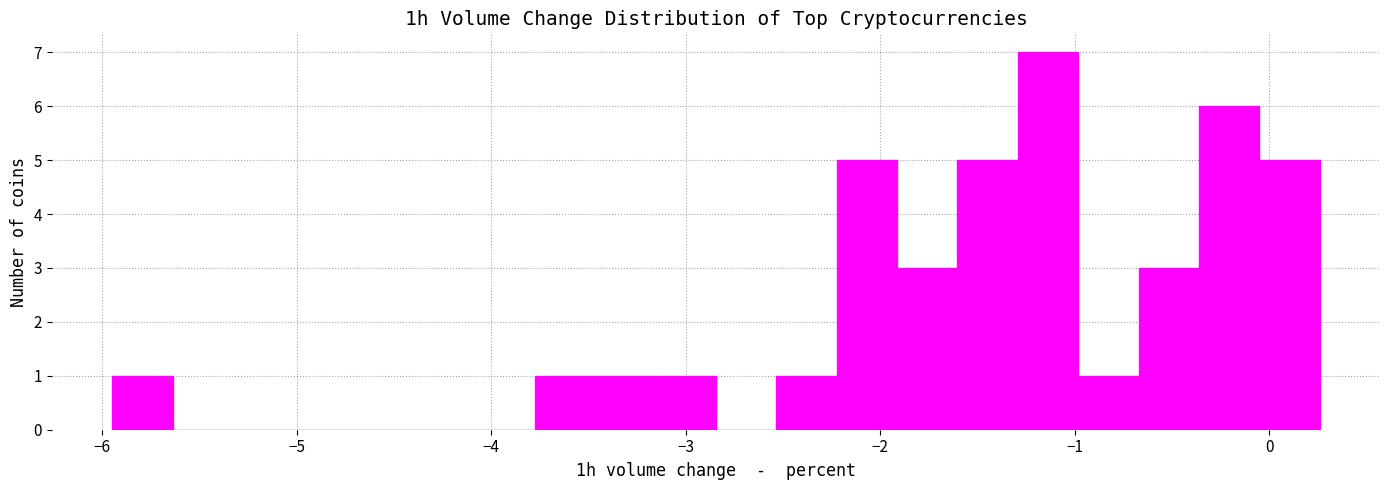

Around what value on the x-axis is the tallest bar? Give the approximate position of its centre, as read against the axis.

-1.1